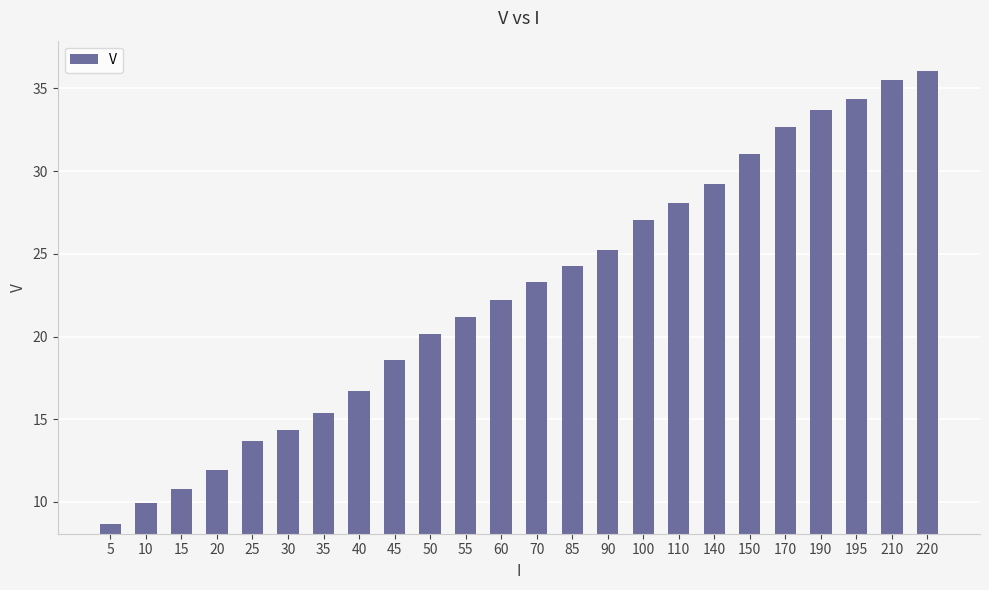

What is the minimum value shown in the chart?

8.7